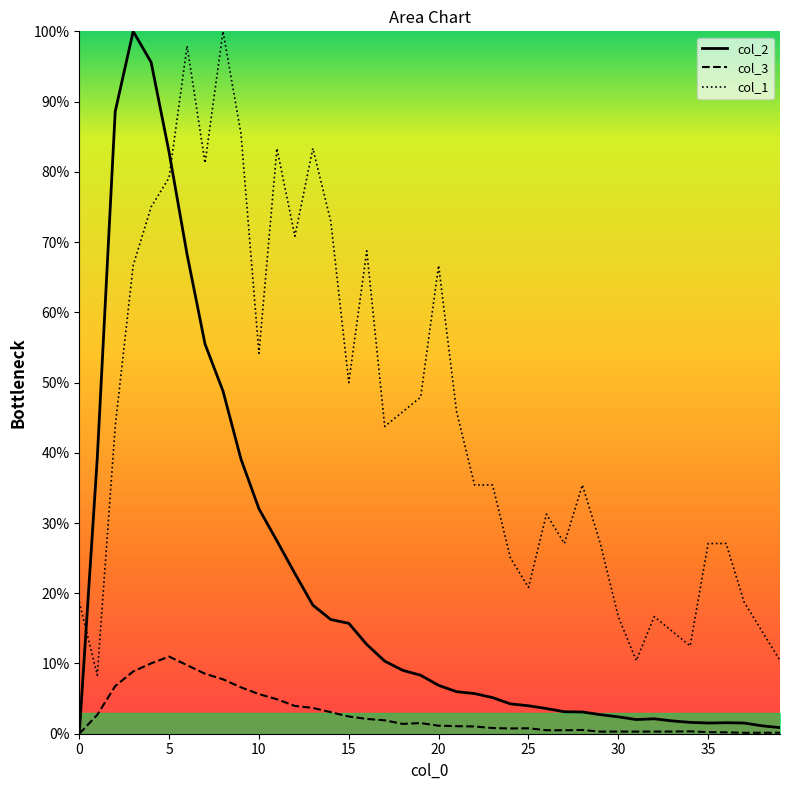

Reading left to right, extract all data points from this chart.

col_1: 0=18.8	1=8.3	2=43.8	3=66.7	4=75.0	5=79.2	6=97.9	7=81.2	8=100.0	9=85.4	10=54.2	11=83.3	12=70.8	13=83.3	14=72.9	15=50.0	16=68.8	17=43.8	18=45.8	19=47.9	20=66.7	21=45.8	22=35.4	23=35.4	24=25.0	25=20.8	26=31.2	27=27.1	28=35.4	29=27.1	30=16.7	31=10.4	32=16.7	33=14.6	34=12.5	35=27.1	36=27.1	37=18.8	38=14.6	39=10.4
col_2: 0=0.0	1=39.2	2=88.6	3=100.0	4=95.6	5=82.8	6=68.2	7=55.5	8=48.8	9=39.1	10=32.0	11=27.5	12=22.8	13=18.3	14=16.3	15=15.7	16=12.7	17=10.3	18=9.0	19=8.3	20=6.9	21=6.0	22=5.7	23=5.1	24=4.2	25=4.0	26=3.6	27=3.1	28=3.1	29=2.7	30=2.4	31=2.0	32=2.1	33=1.8	34=1.6	35=1.5	36=1.6	37=1.5	38=1.1	39=0.9
col_3: 0=0.0	1=2.7	2=6.8	3=8.9	4=10.0	5=11.0	6=9.8	7=8.5	8=7.7	9=6.6	10=5.6	11=4.9	12=4.0	13=3.7	14=3.1	15=2.5	16=2.1	17=1.9	18=1.4	19=1.5	20=1.1	21=1.1	22=1.0	23=0.8	24=0.7	25=0.8	26=0.5	27=0.5	28=0.5	29=0.3	30=0.3	31=0.3	32=0.3	33=0.3	34=0.3	35=0.2	36=0.2	37=0.1	38=0.1	39=0.1